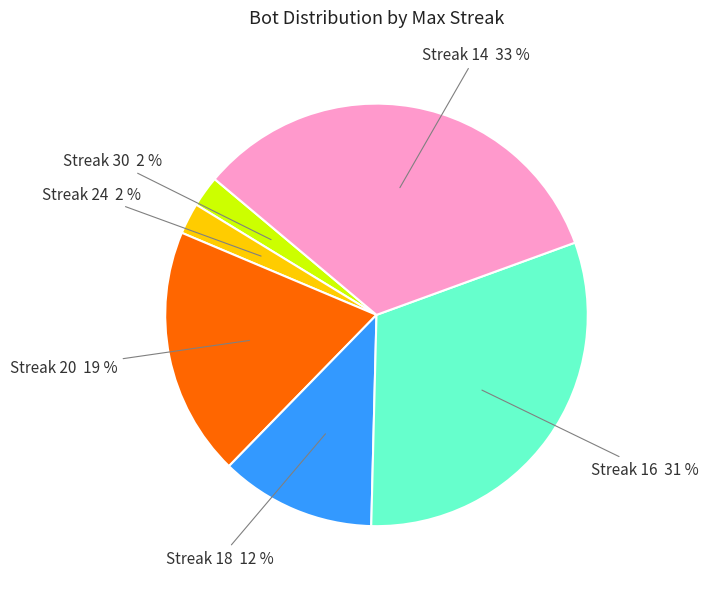

Is there any slice that represents more than half of the pie?

No